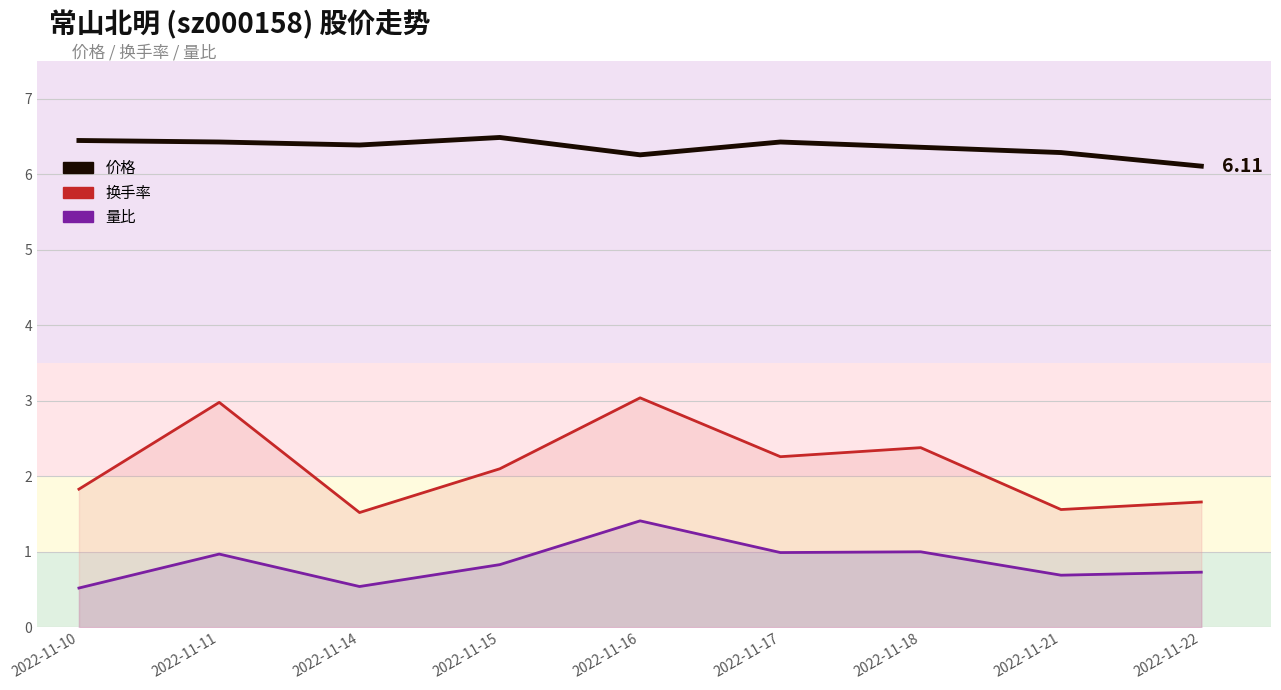

What are all the series names shown in the legend?

量比, 换手率, 价格